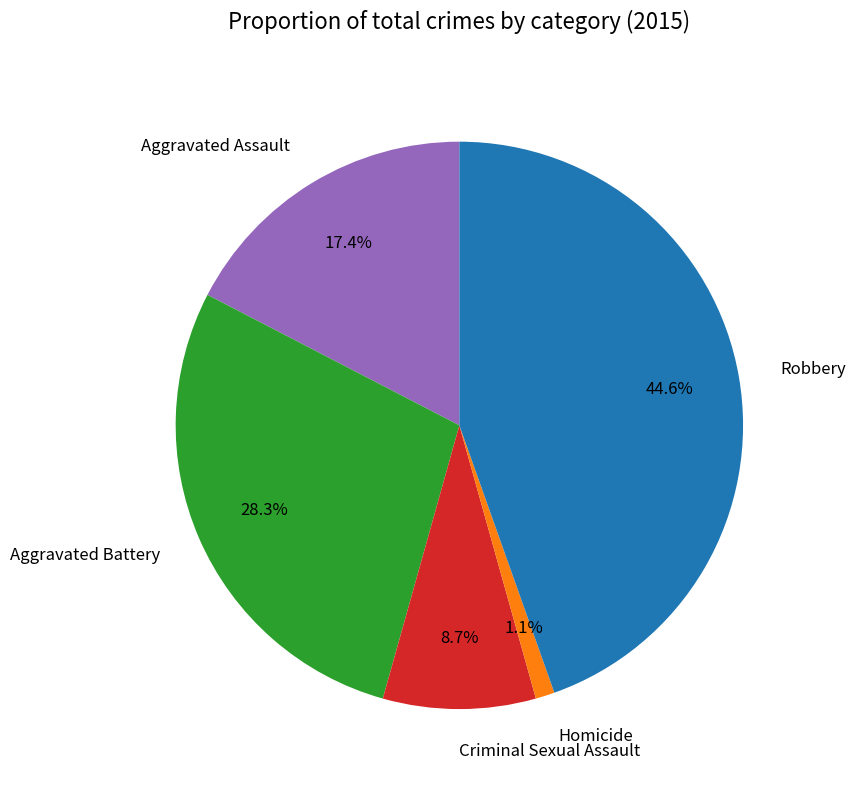

To the nearest percent, what percentage of the pie is Robbery?

45%